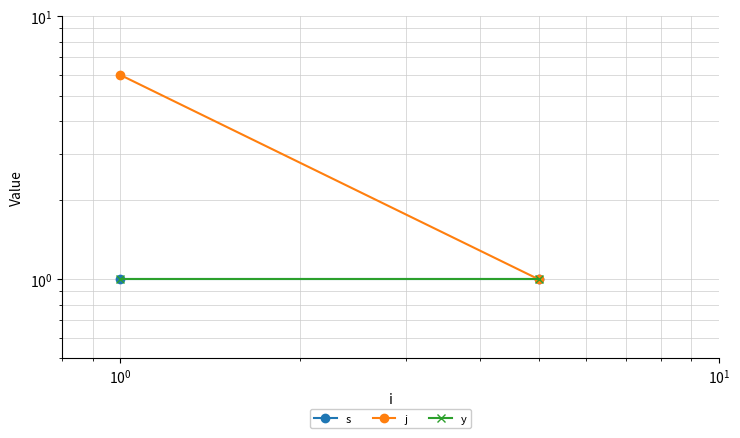

Count the j values in the range 1 to 6.

2